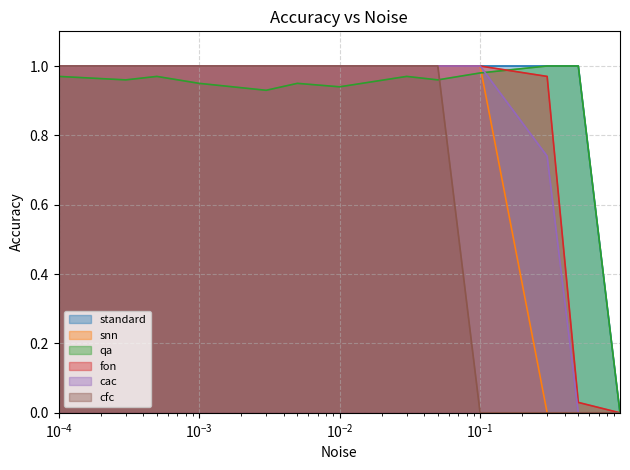

Rank the categories by cfc value from lowest to highest.

0.1, 0.3, 0.5, 0.99, 0, 0.0001, 0.0003, 0.0005, 0.001, 0.003, 0.005, 0.01, 0.03, 0.05